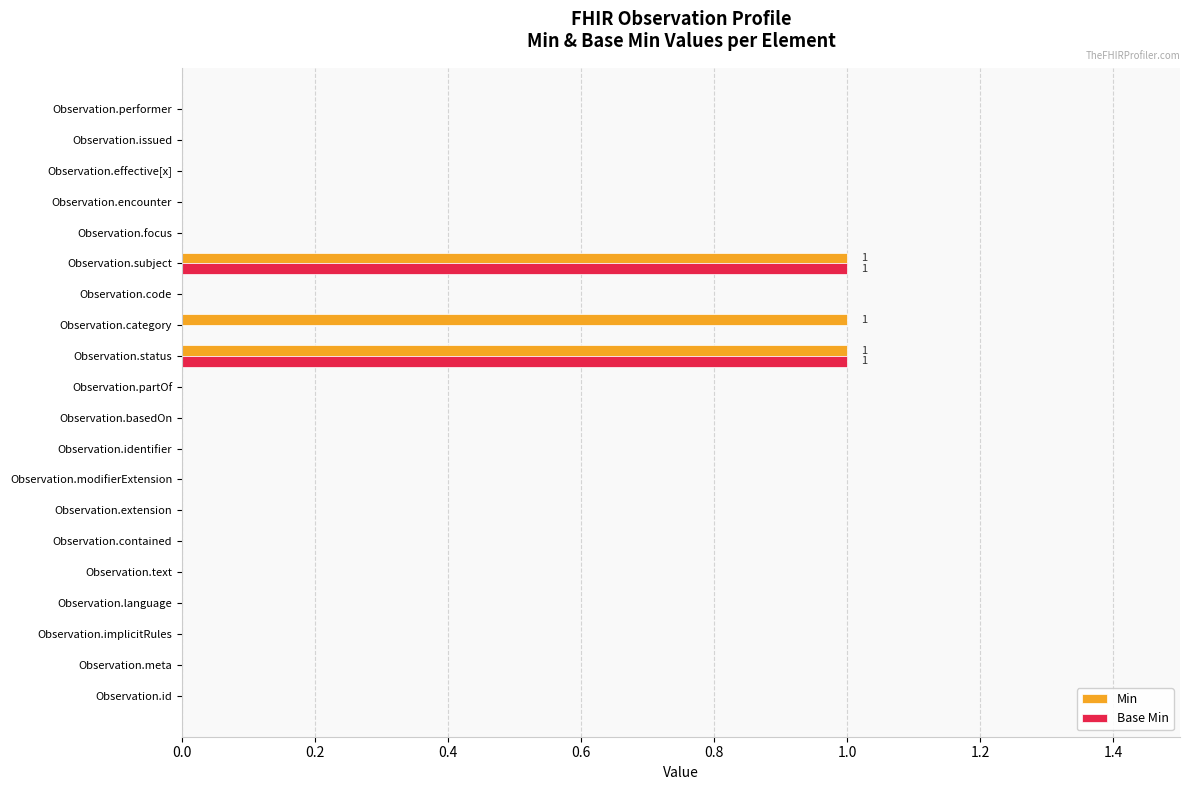

Is the value of Min at Observation.focus greater than the value of Base Min at Observation.subject?

No